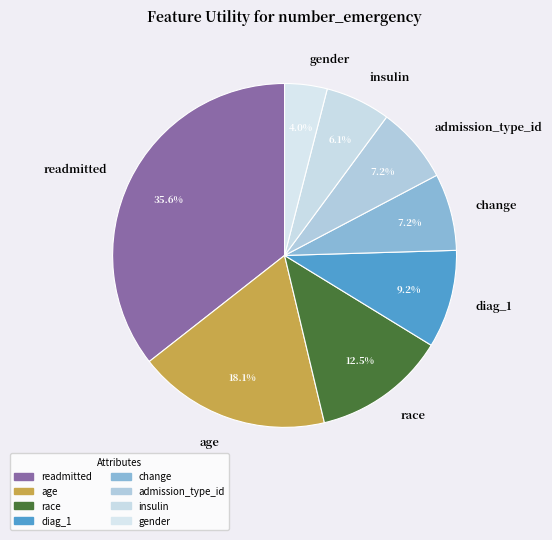

The age slice represents 5% of the pie. True or false?

False